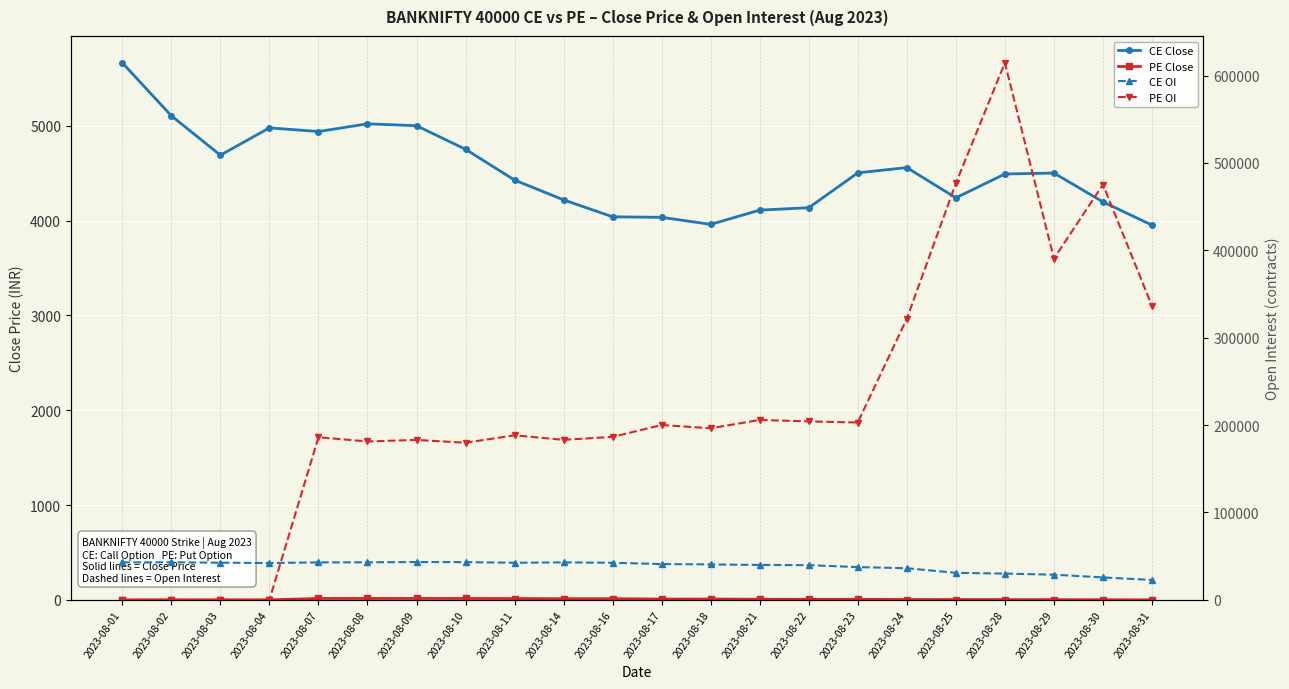

Between 2023-08-08 and 2023-08-11, which is larger?

2023-08-08